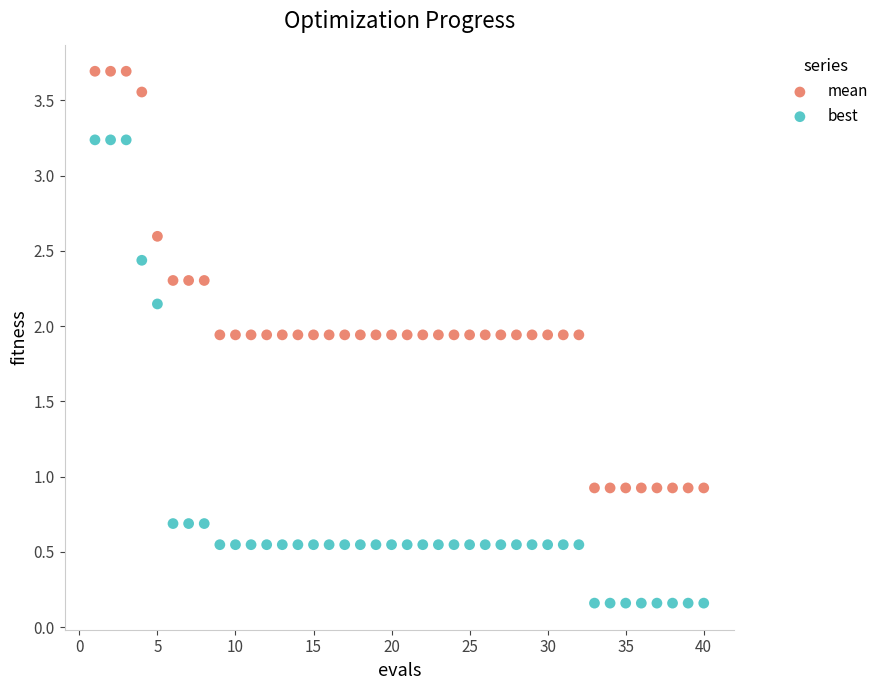

Across all data points, what is the range of Y values (max minus min)?

3.5